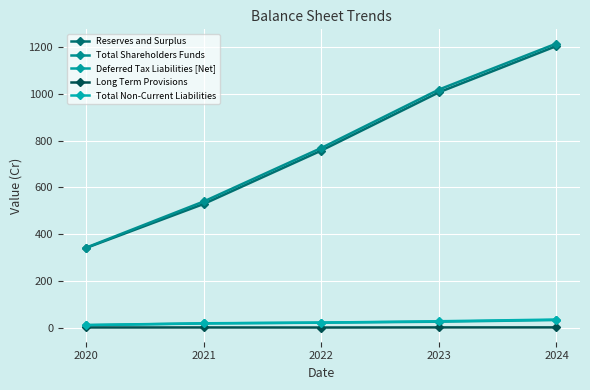

Is the value of Total Non-Current Liabilities at 2022 greater than the value of Total Shareholders Funds at 2021?

No